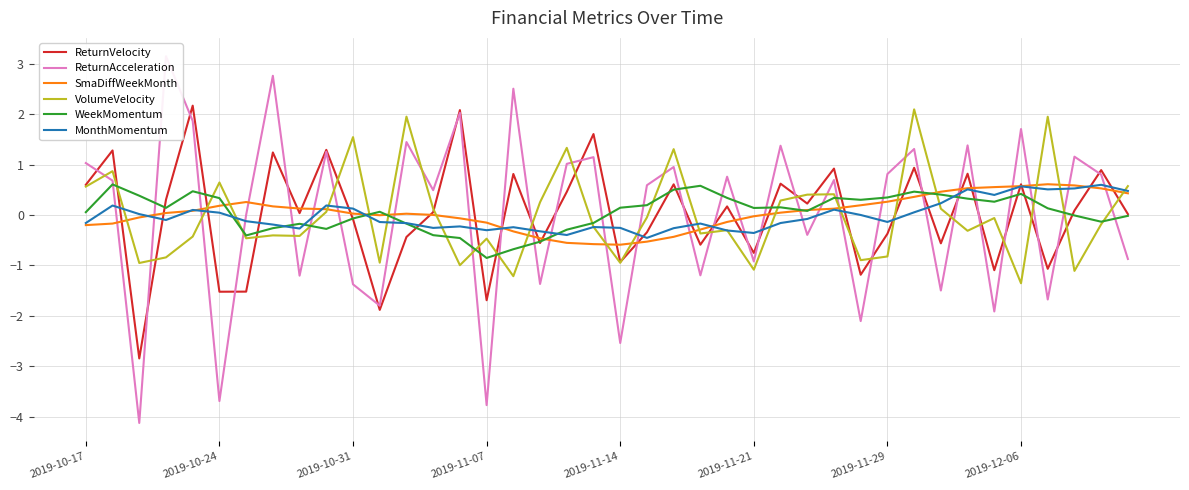

How many values in the MonthMomentum series are below 0?

23